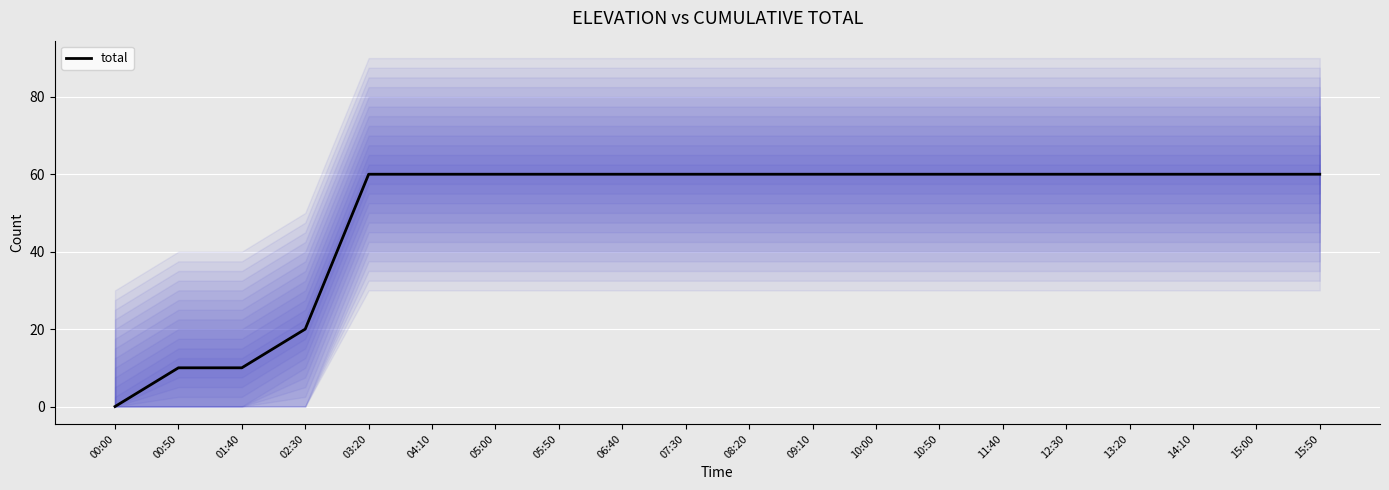

Reading left to right, extract all data points from this chart.

00:00=0	00:50=10	01:40=10	02:30=20	03:20=60	04:10=60	05:00=60	05:50=60	06:40=60	07:30=60	08:20=60	09:10=60	10:00=60	10:50=60	11:40=60	12:30=60	13:20=60	14:10=60	15:00=60	15:50=60